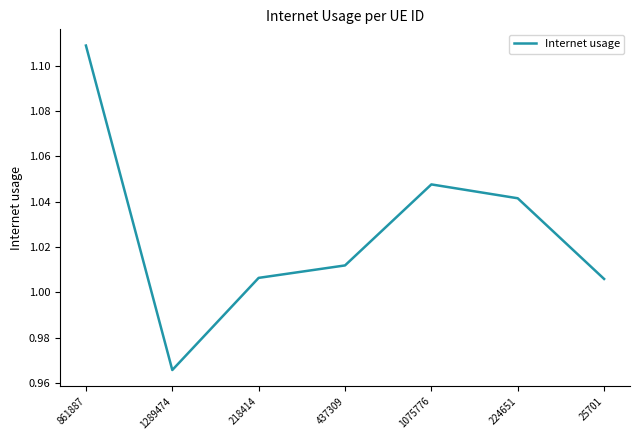

What position from the left is 224651?

6